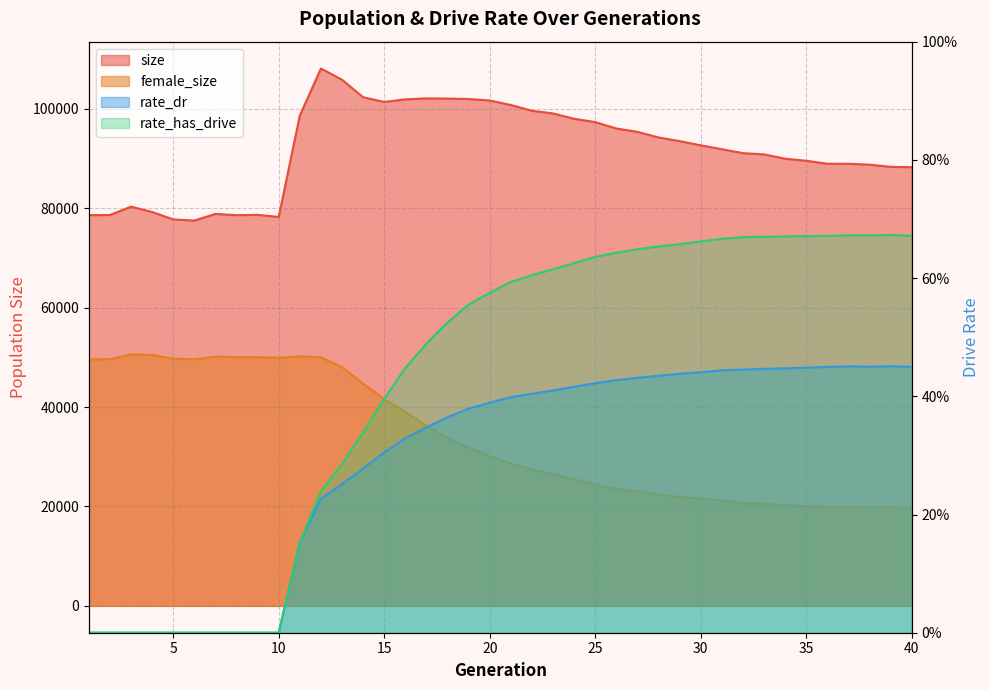

The value of size at 28 is 145337.2. True or false?

False